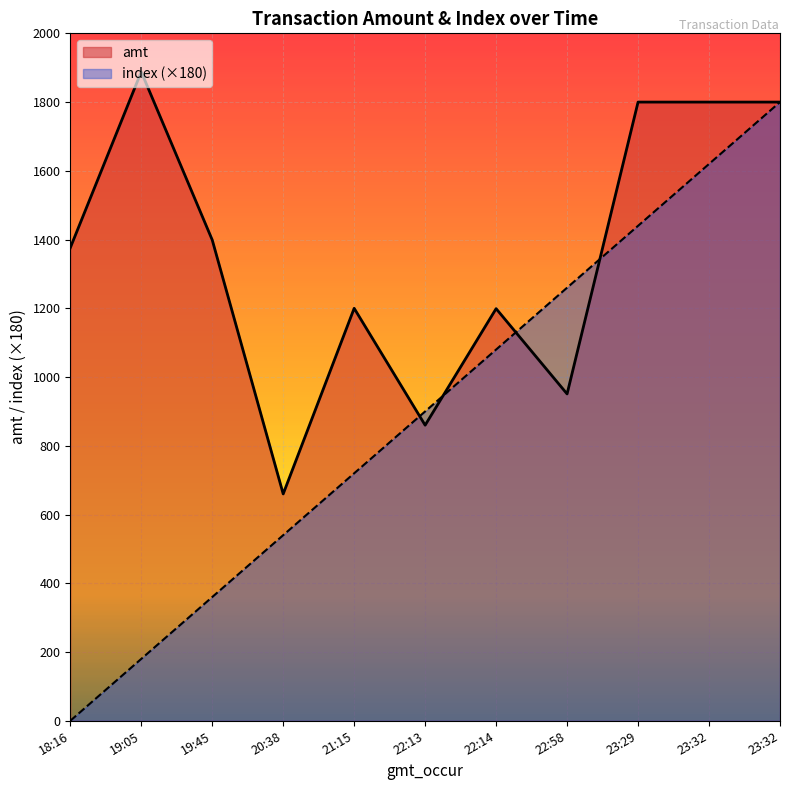

Which series ends up on top after the final intersection of index and amt?

amt